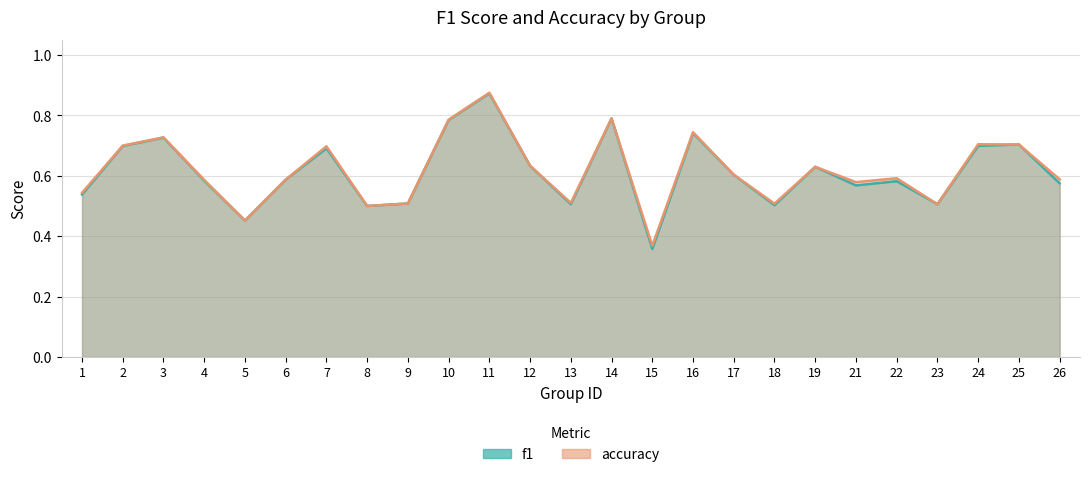

What is the value of the f1 point at the 4th from the left?

0.6